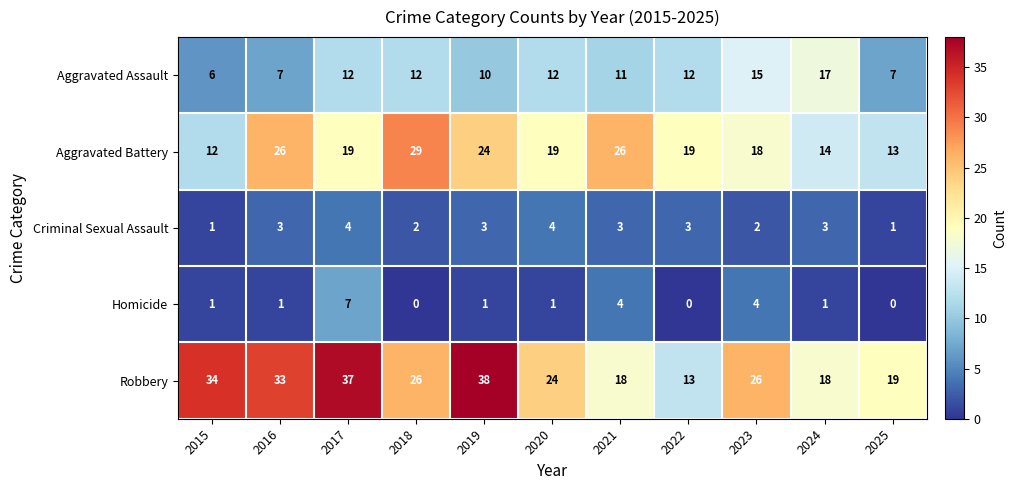

What is the total value across all series at 2021?

62